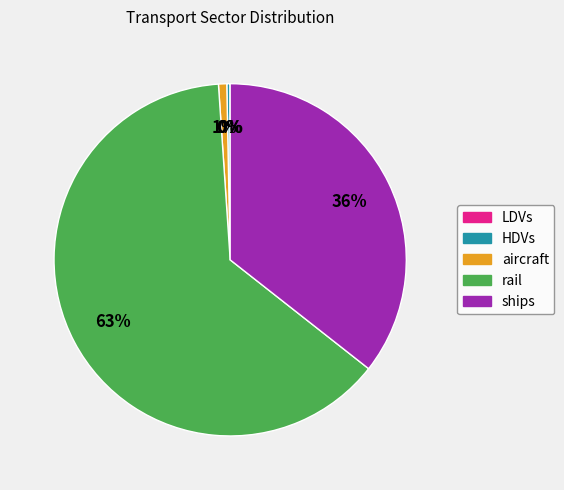

To the nearest percent, what is the difference between the largest and smallest slice percentages?

63%